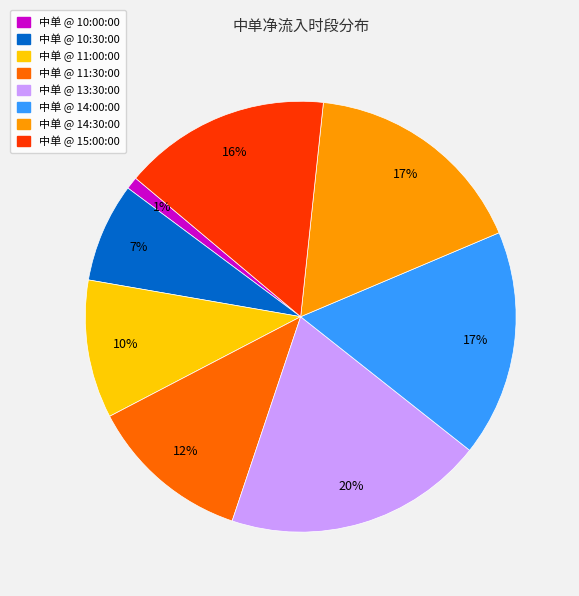

Is there any slice that represents more than half of the pie?

No